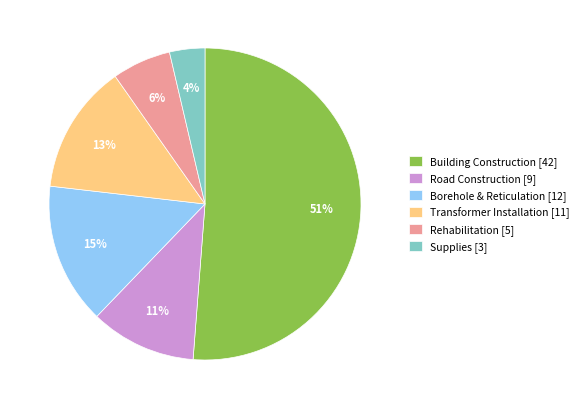

To the nearest percent, what is the average slice percentage?

17%